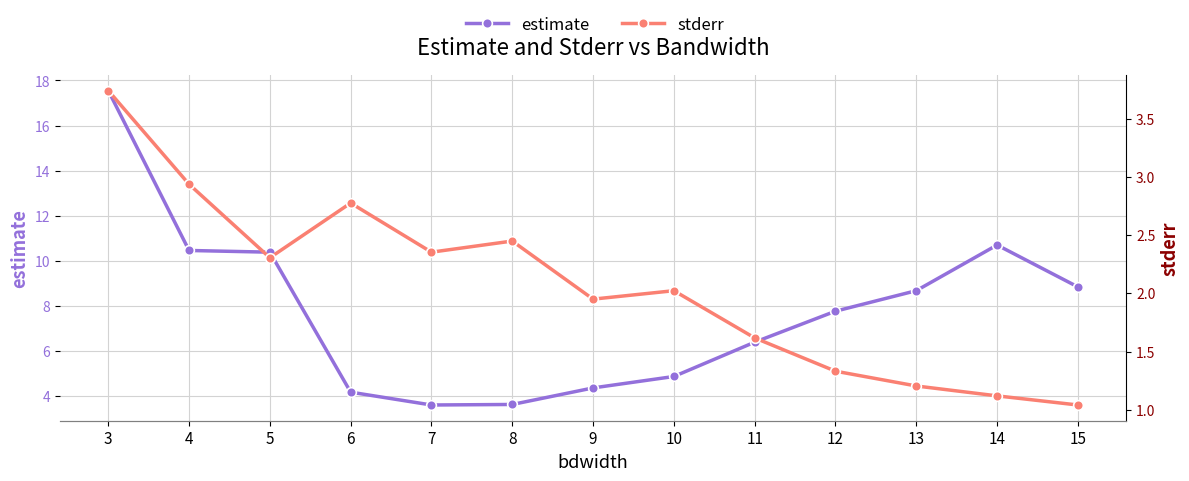

Rank the series by their average value, from highest to lowest.

estimate, stderr